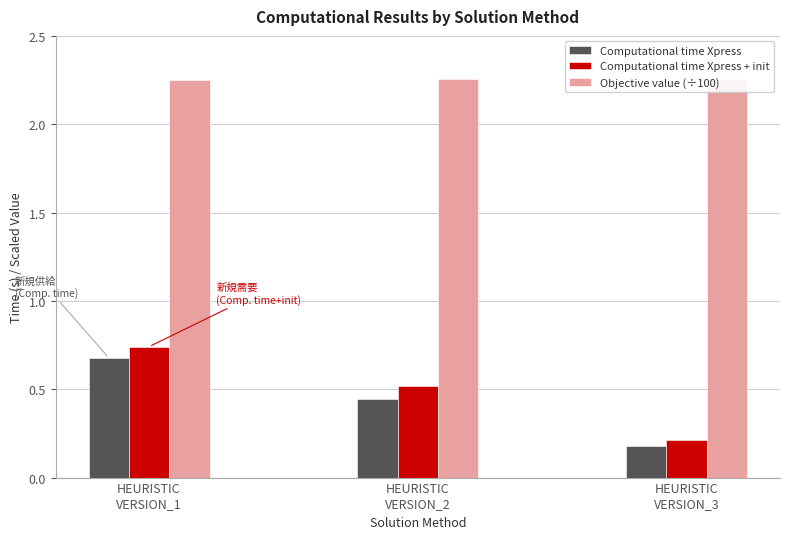

Is it true that Computational time Xpress + init equals 0.2 at HEURISTIC
VERSION_3?

True